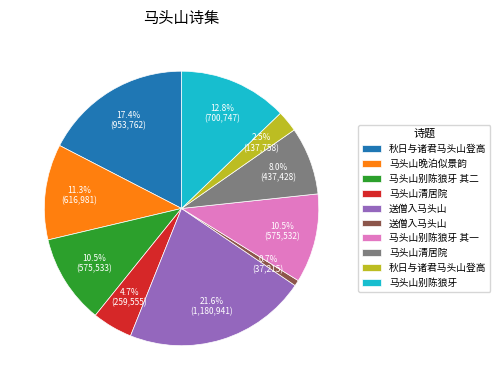

Is there a majority slice in this chart?

No